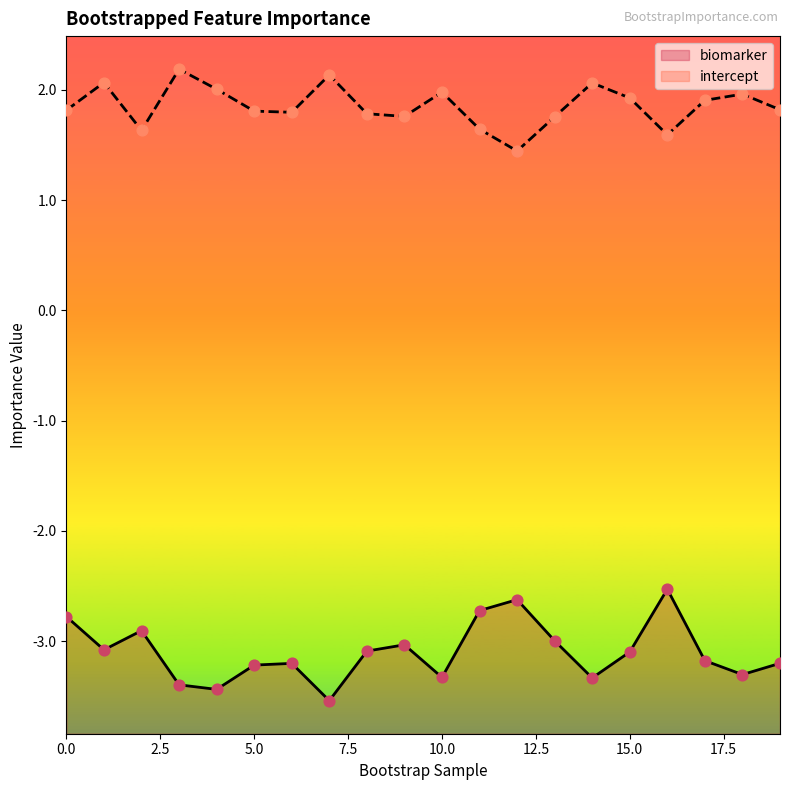

Is the value of intercept at 16 greater than the value of biomarker at 0?

Yes